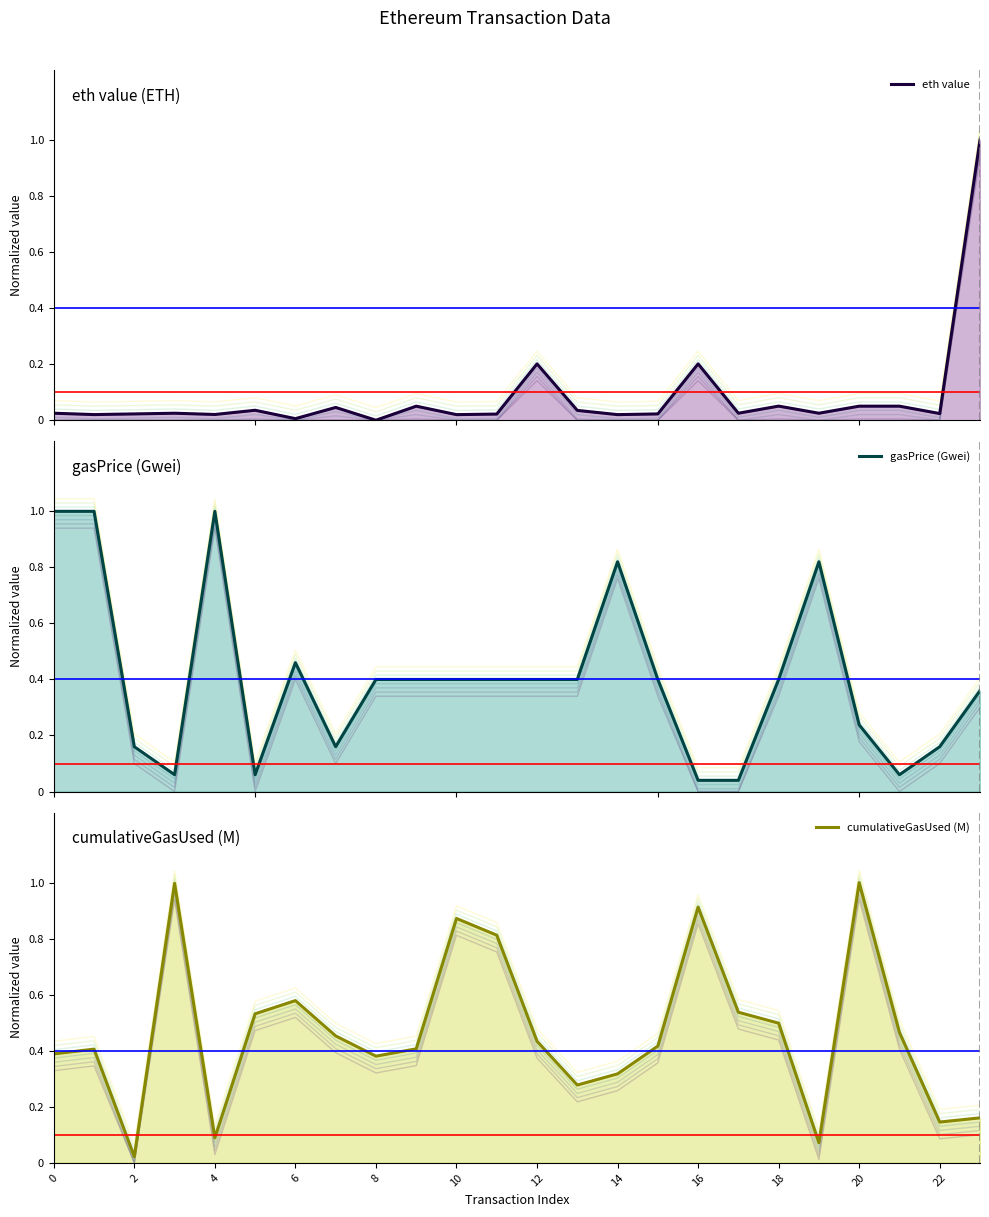

What are all the series names shown in the legend?

eth value, gasPrice (Gwei), cumulativeGasUsed (M)